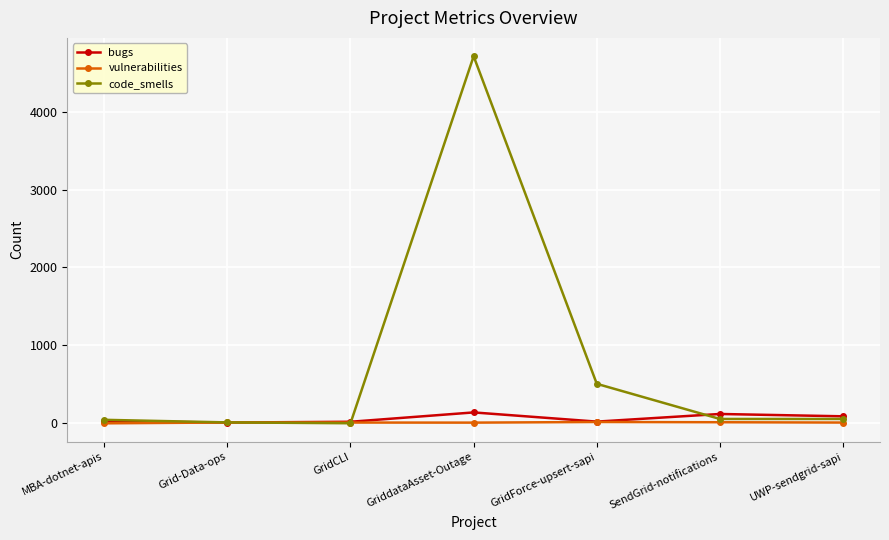

Which series changed the most between GridCLI and GriddataAsset-Outage?

code_smells